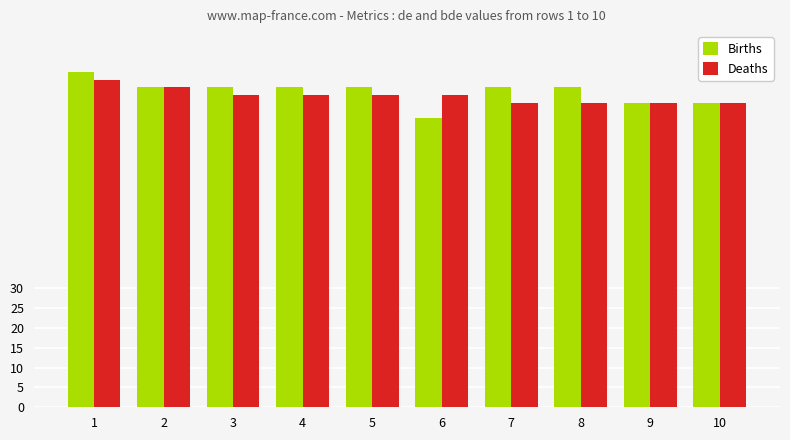

Rank the series by their maximum value, from highest to lowest.

Births, Deaths